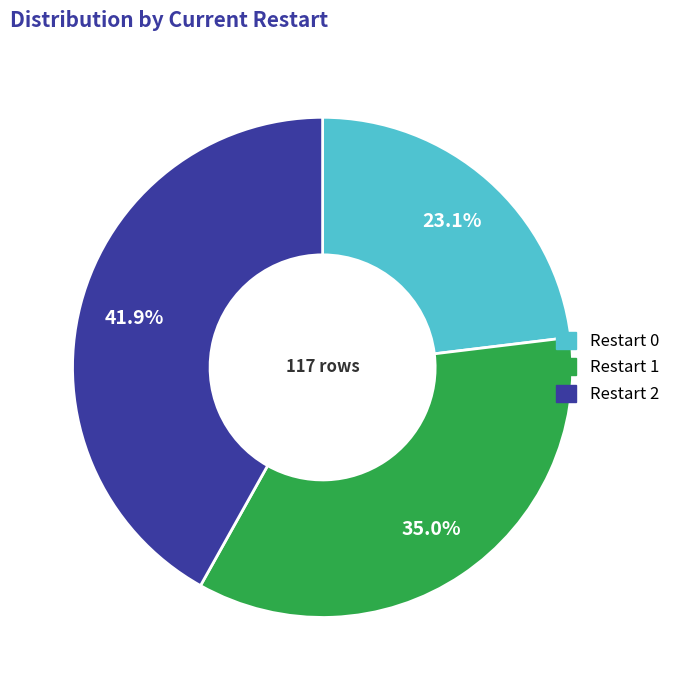

Rank the categories by value from lowest to highest.

Restart 0, Restart 1, Restart 2